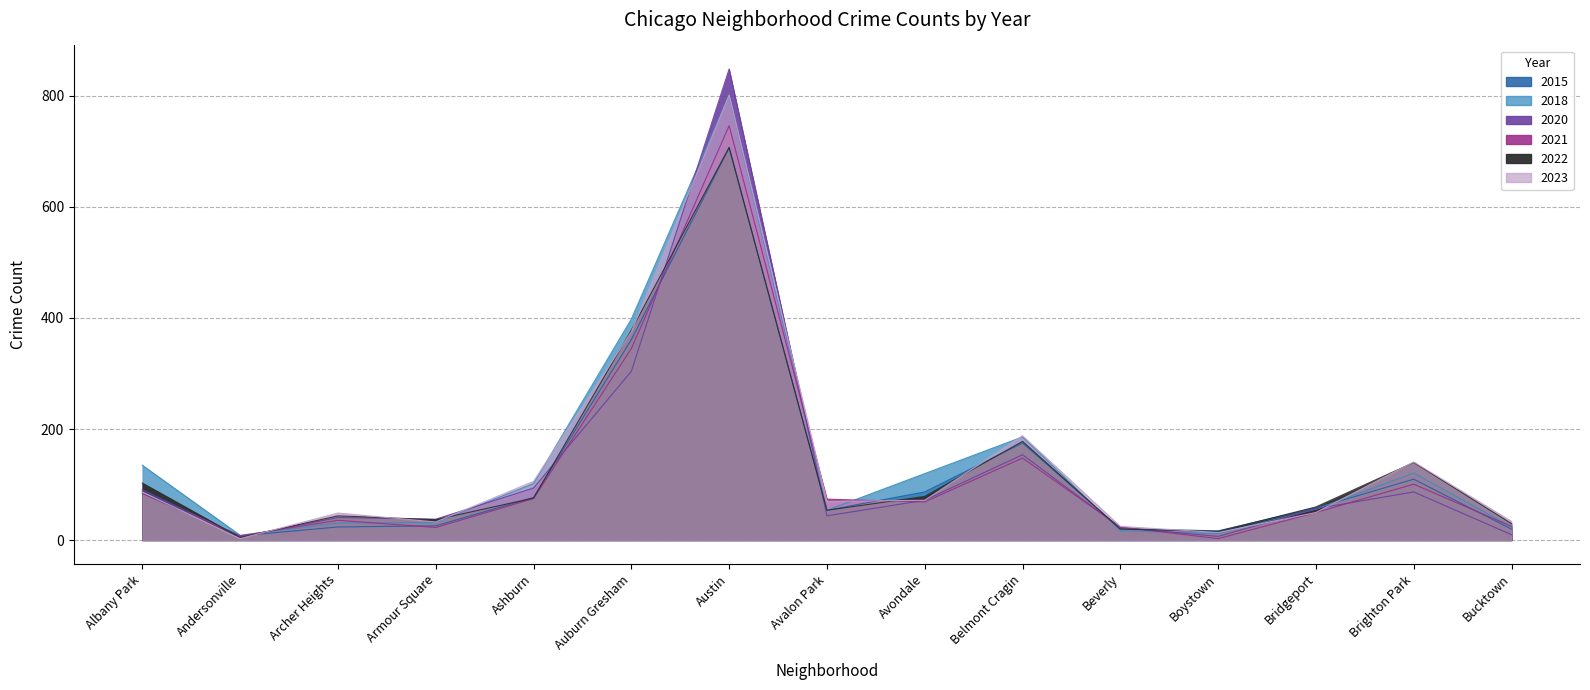

At how many categories does at least one series exceed 205?

2